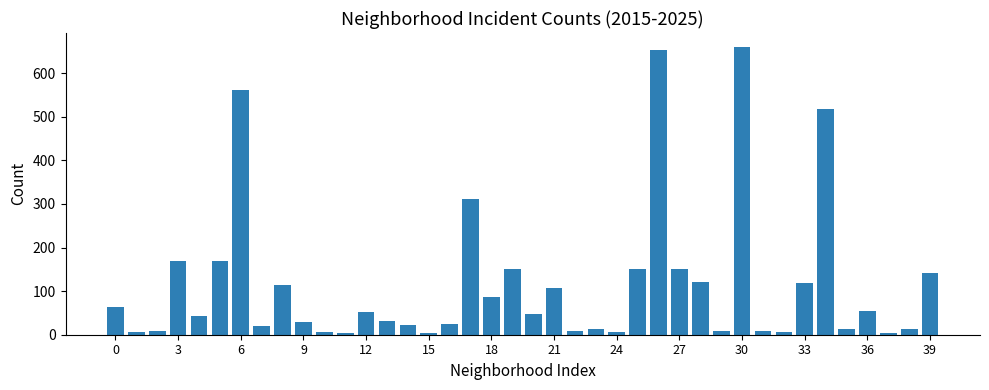

What is the difference between the second highest and second lowest values?

649